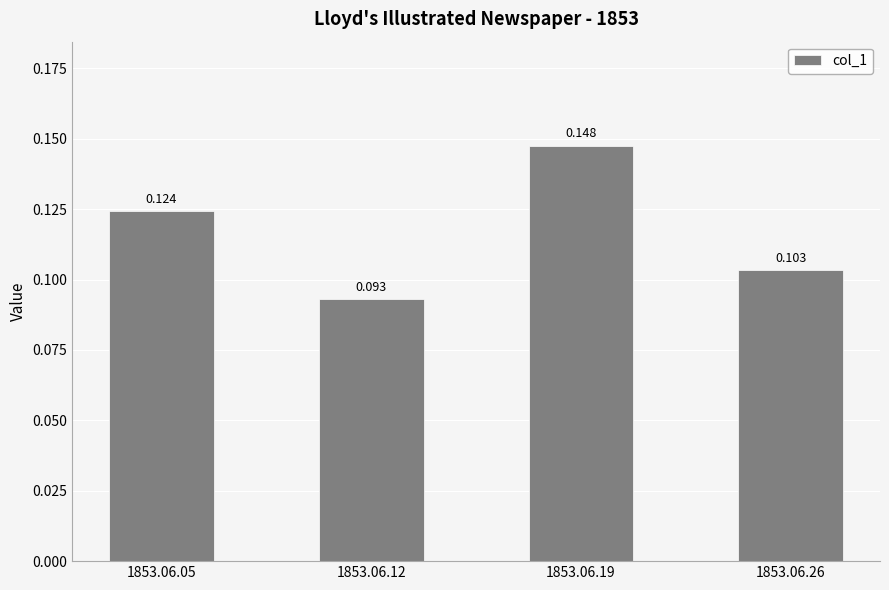

Reading left to right, extract all data points from this chart.

0.1	0.1	0.1	0.1